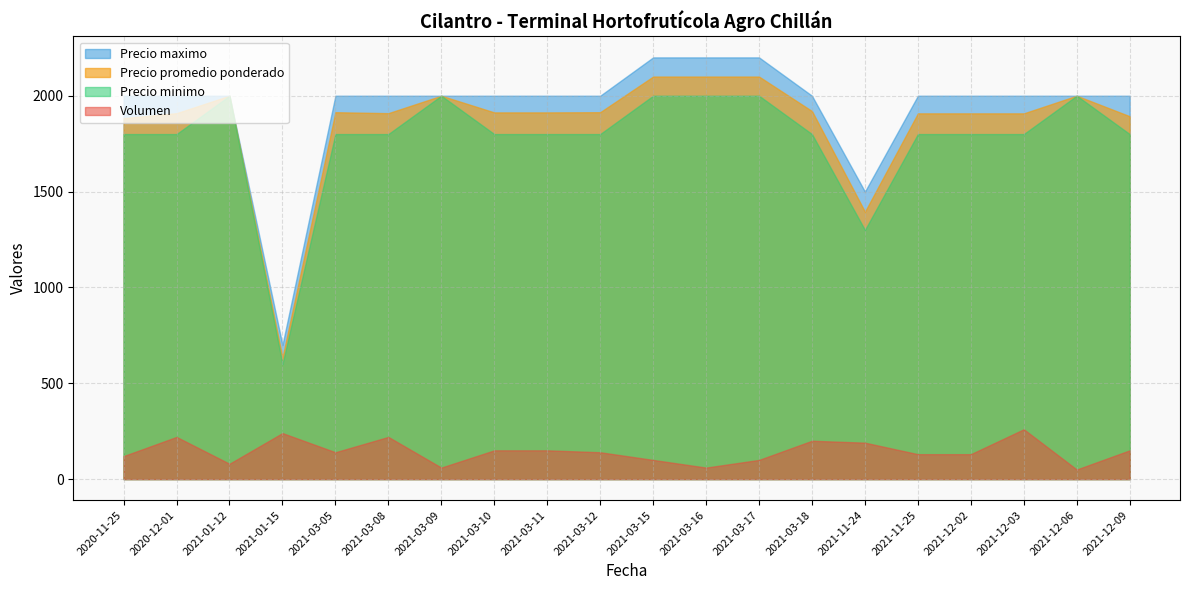

What is the total value across all series at 2021-03-05?

5854